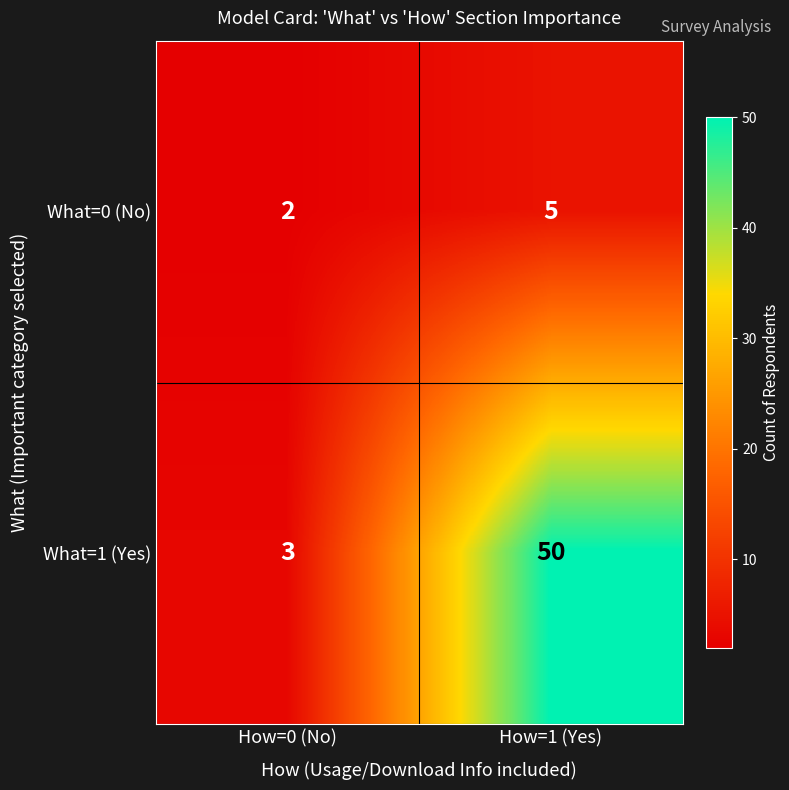

What is the sum of all What=1 (Yes) values?

53